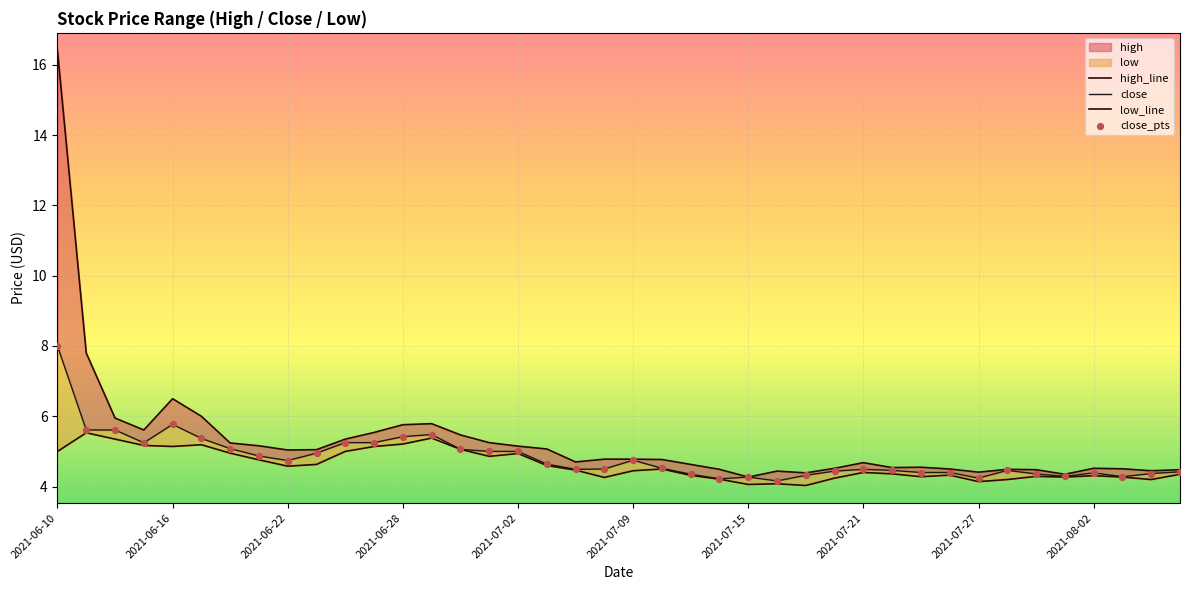

Which series contains the highest Y value?

high_line